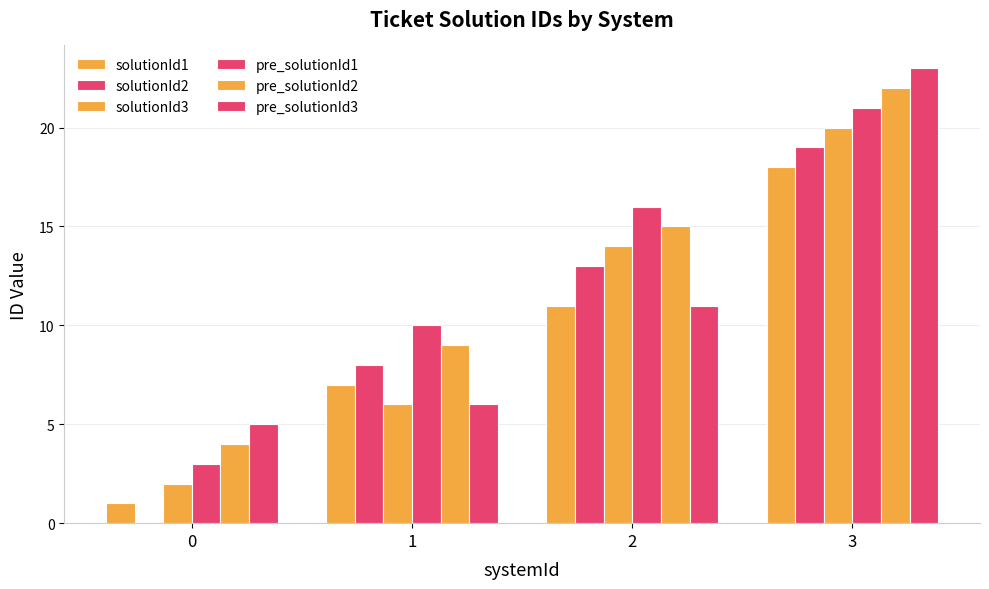

How many data points does each series have?

4